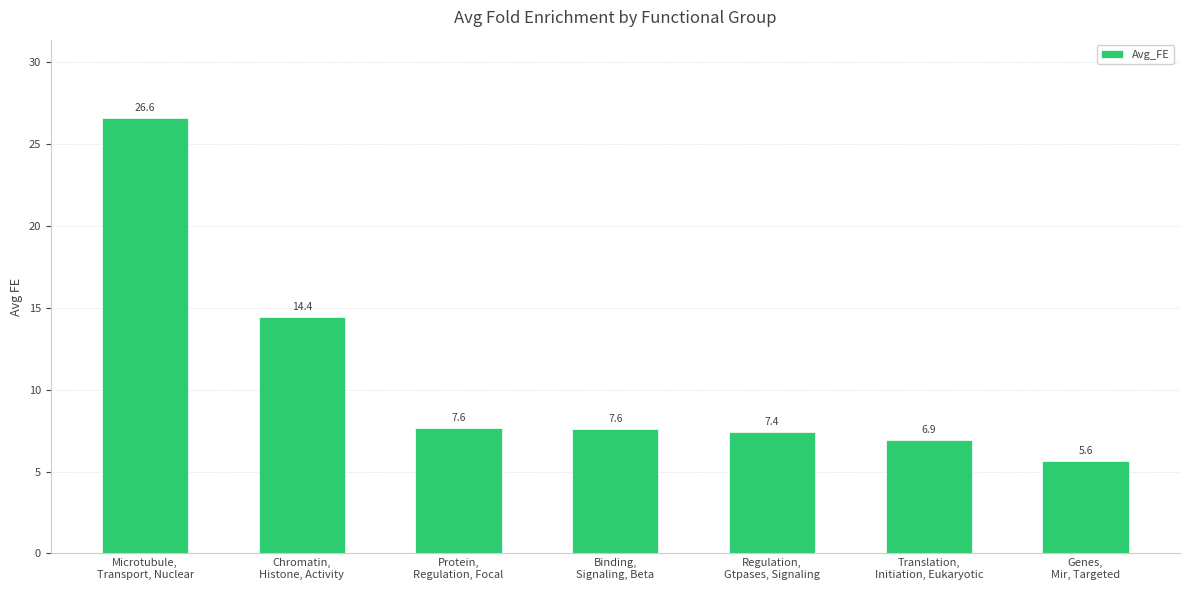

Which category has the lowest value across all series?

Genes,
Mir, Targeted